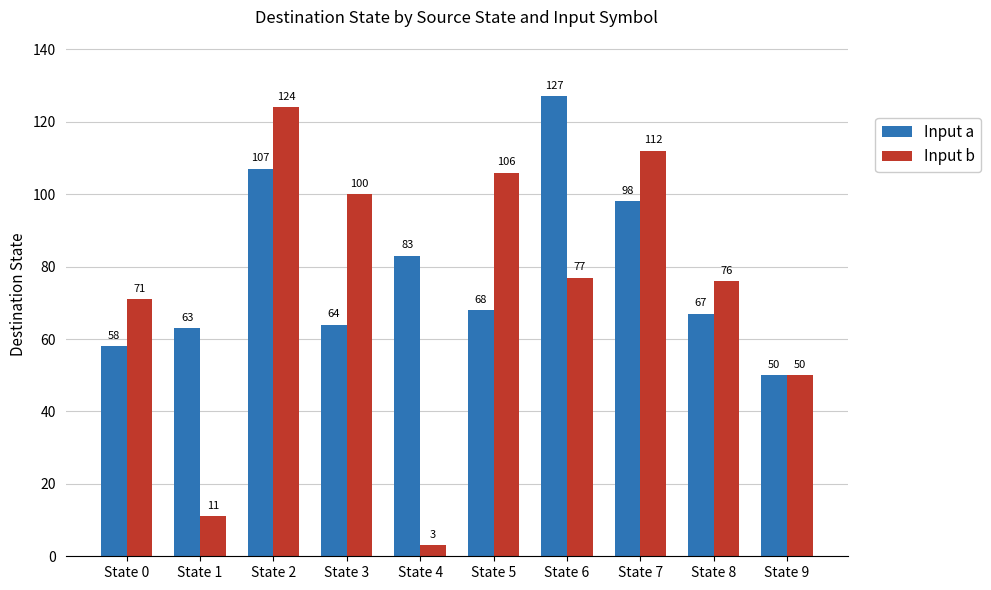

Which series changed the most between State 1 and State 2?

Input b